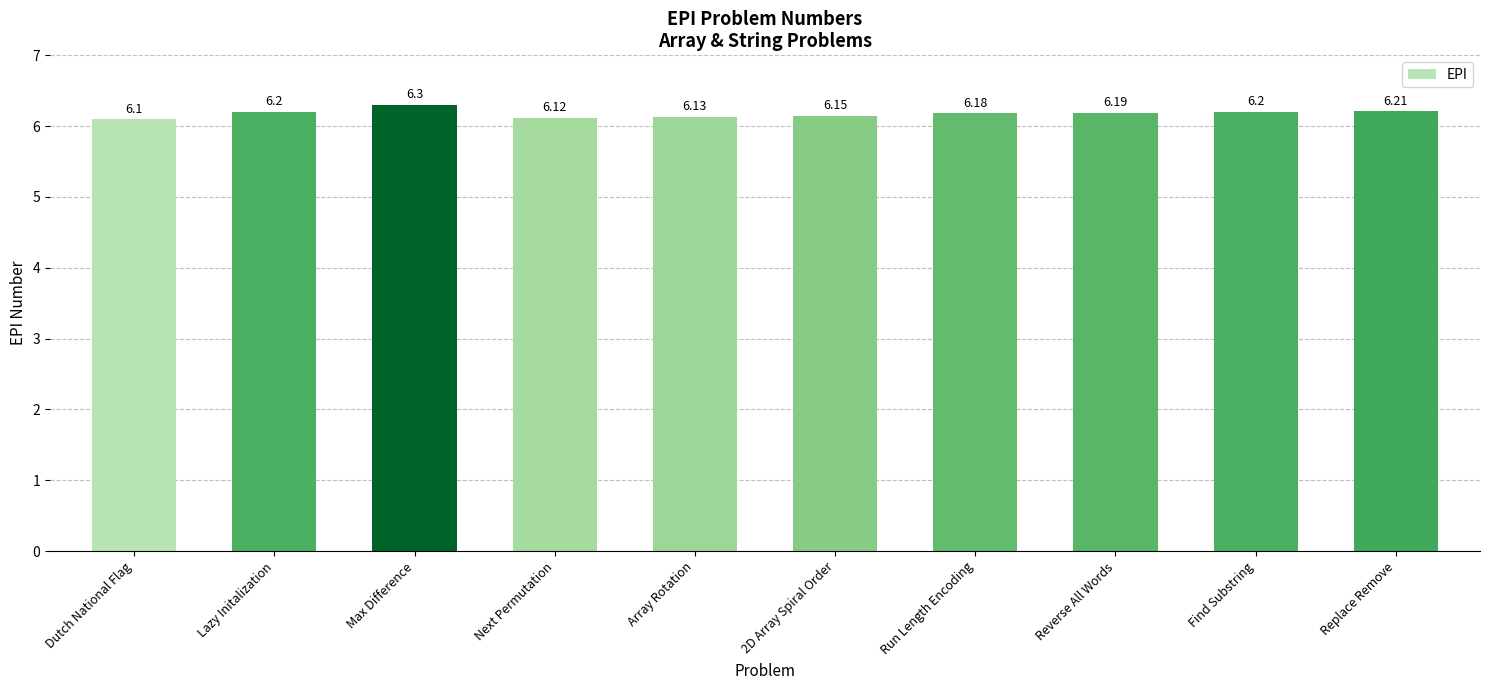

What is the difference between the maximum and minimum values?

0.2